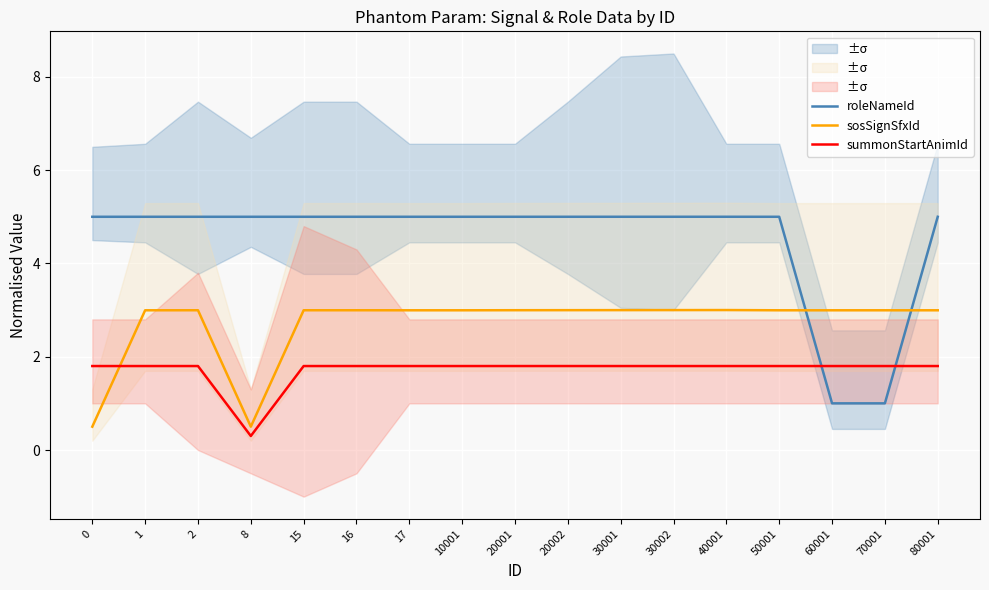

What is the total value across all series at 16?

9.8